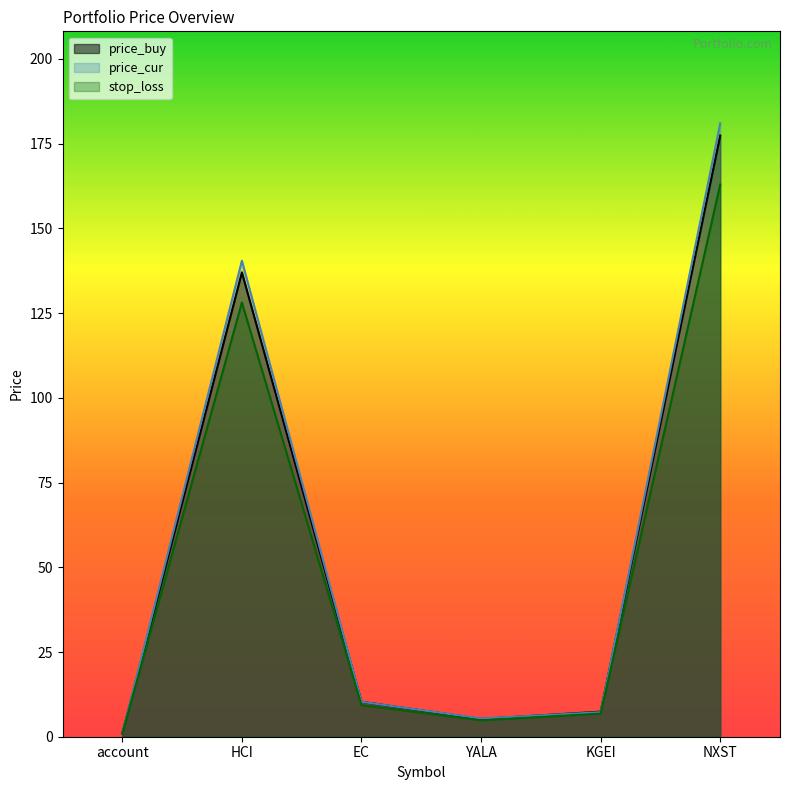

What is the maximum value for price_cur?

181.0